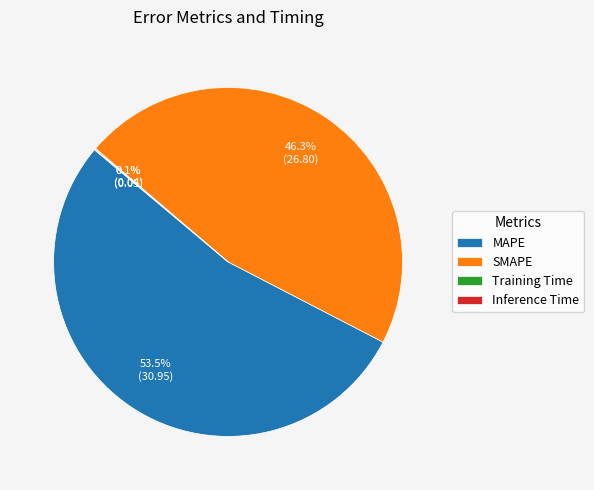

Which category has the biggest portion of the pie?

MAPE